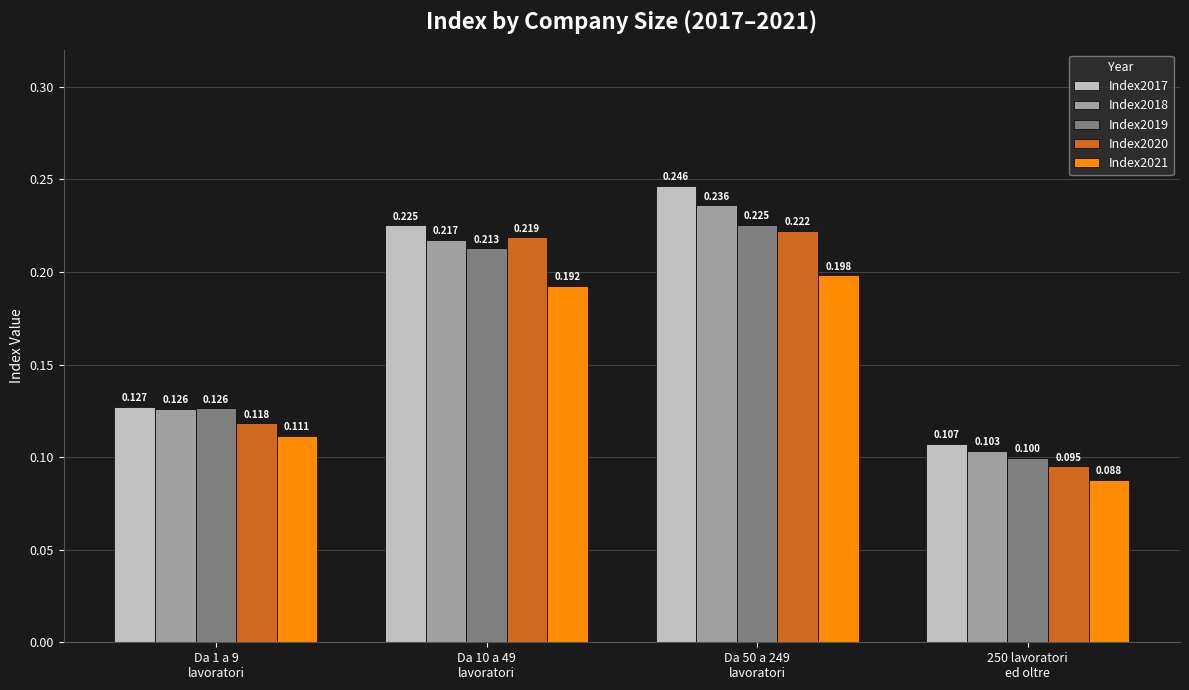

What is the approximate value of Index2020 at Da 1 a 9
lavoratori?

0.1